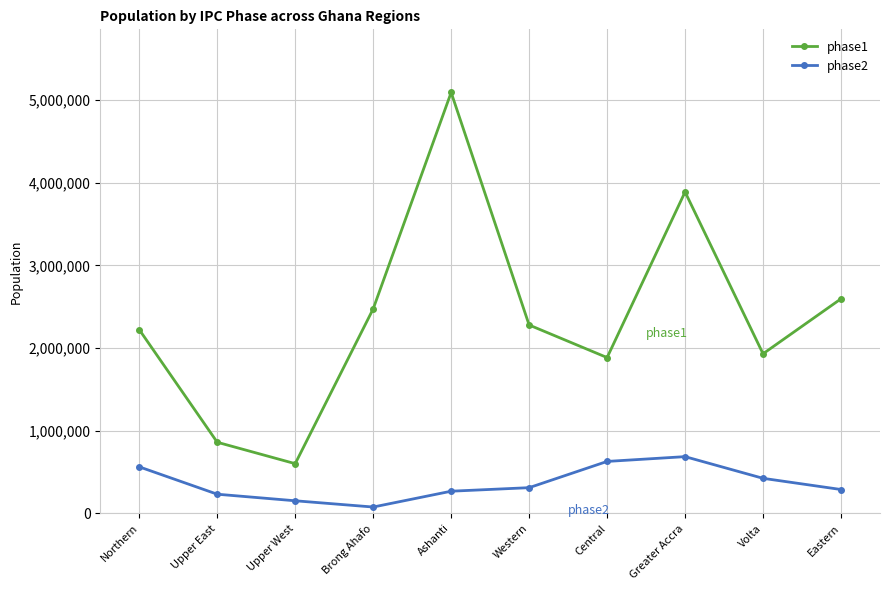

True or false: phase1 has more than 0 points higher than both neighbors.

True